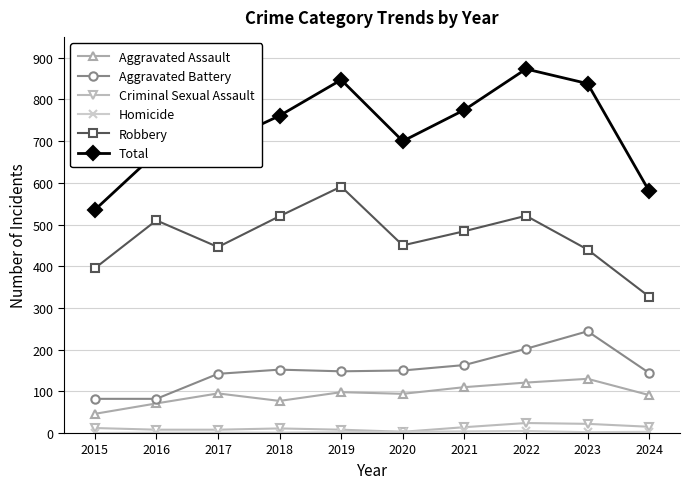

Where is the first local minimum for Robbery?

2017